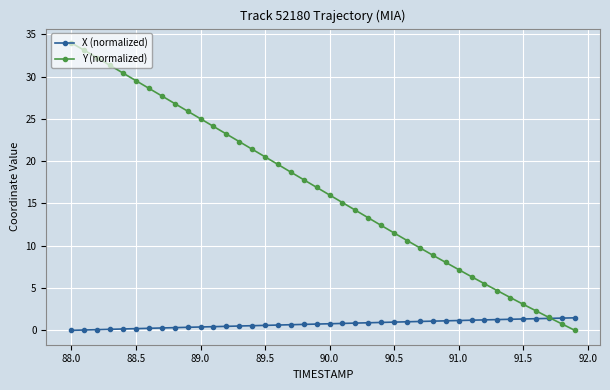

What are all the series names shown in the legend?

X (normalized), Y (normalized)